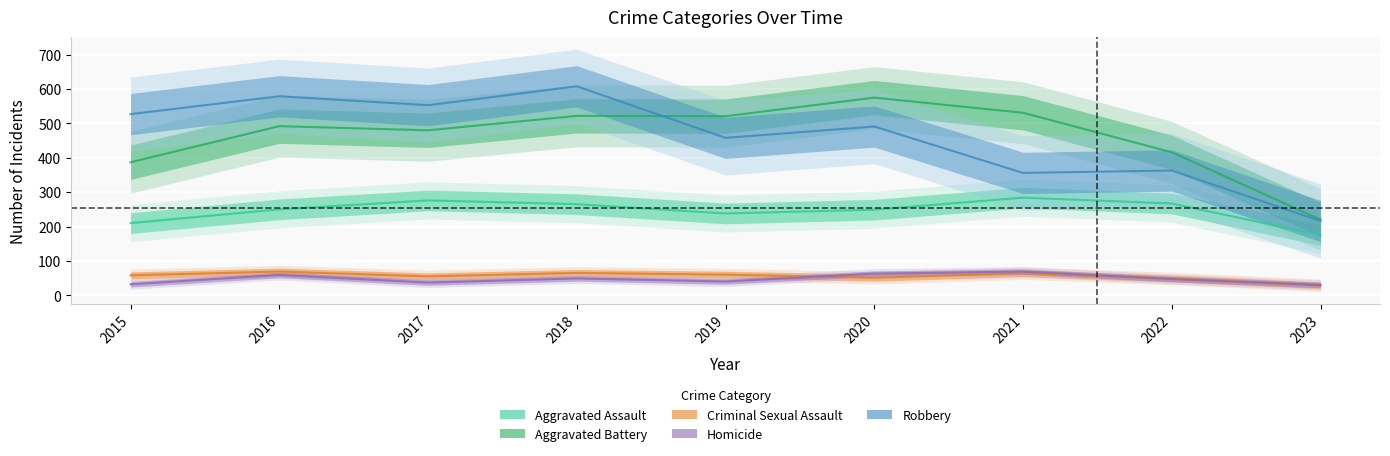

True or false: Robbery and Criminal Sexual Assault cross at least once.

False